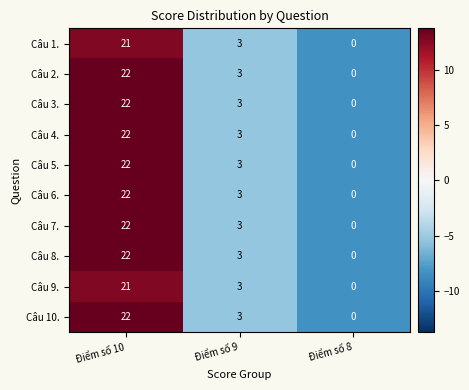

Count the number of data series in this chart.

10